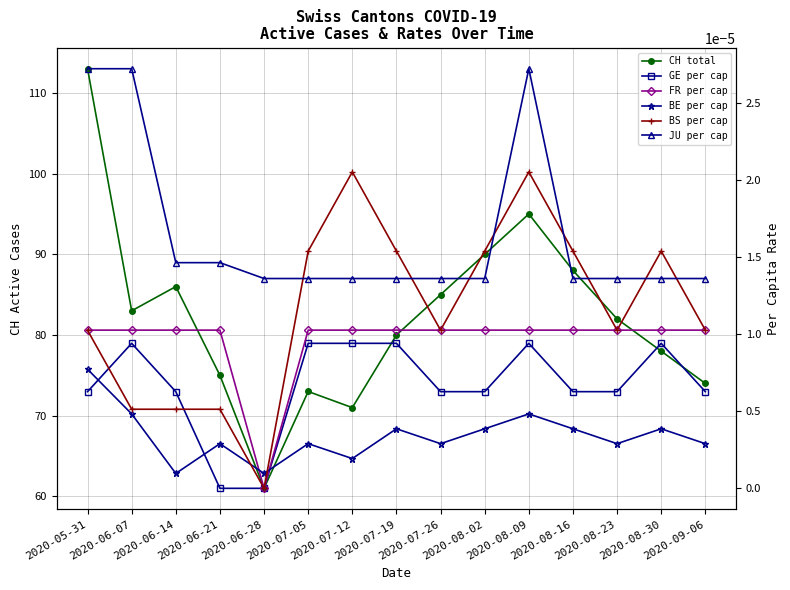

Rank the categories by CH total value from lowest to highest.

2020-06-28, 2020-07-12, 2020-07-05, 2020-09-06, 2020-06-21, 2020-08-30, 2020-07-19, 2020-08-23, 2020-06-07, 2020-07-26, 2020-06-14, 2020-08-16, 2020-08-02, 2020-08-09, 2020-05-31